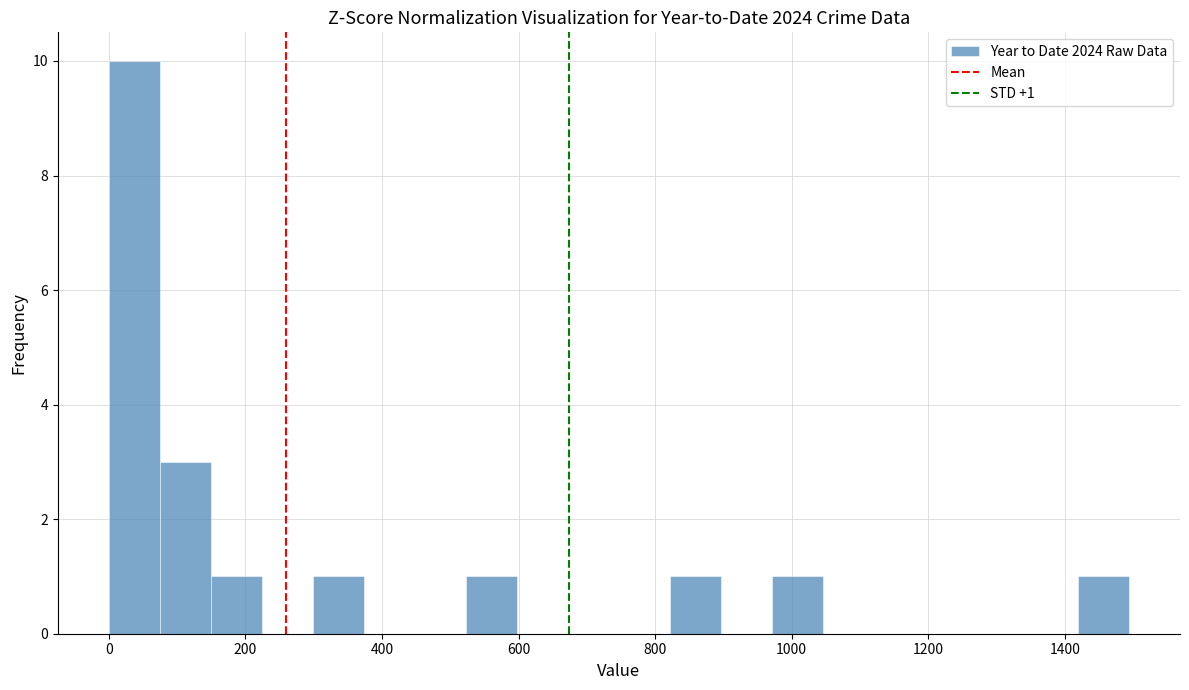

Read against the x-axis, roughly where is the centre of the tallest bar?

40